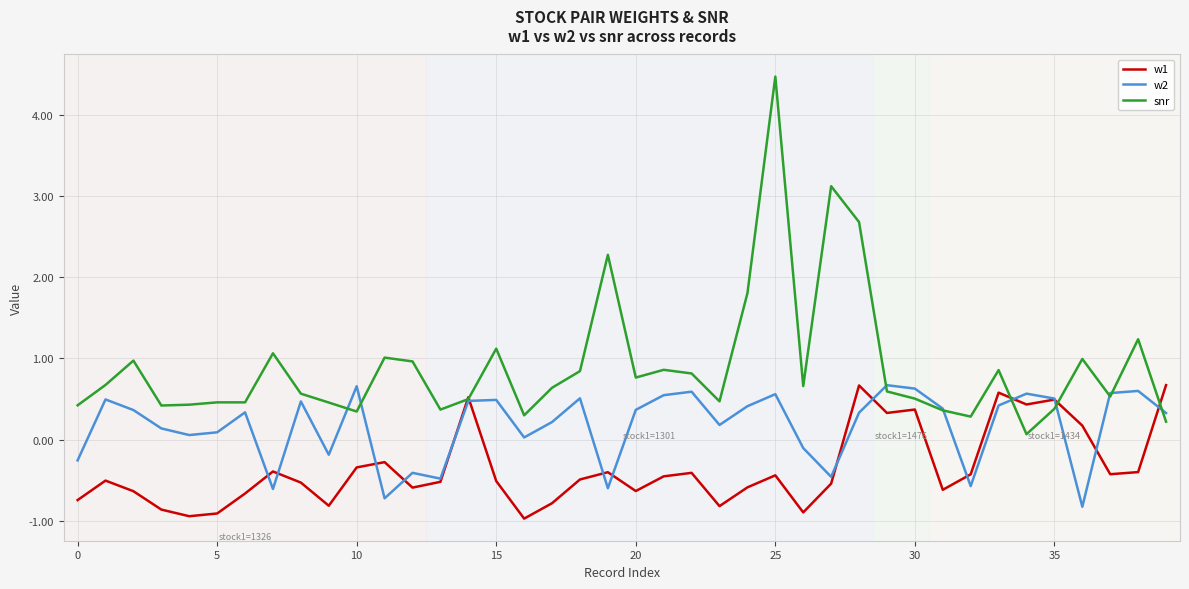

What is the greatest value displayed?

4.5